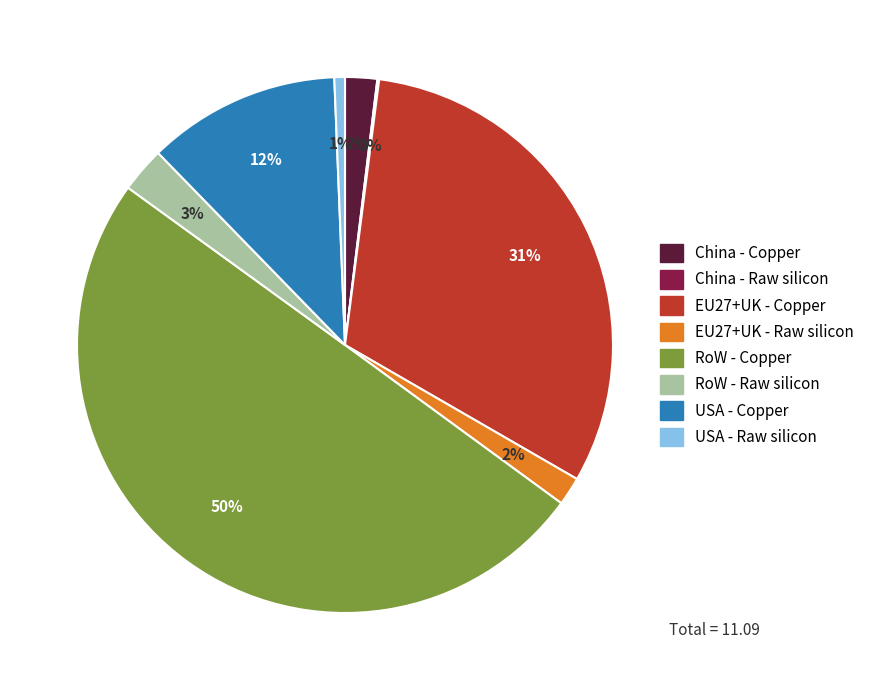

The RoW - Raw silicon slice represents 3% of the pie. True or false?

True